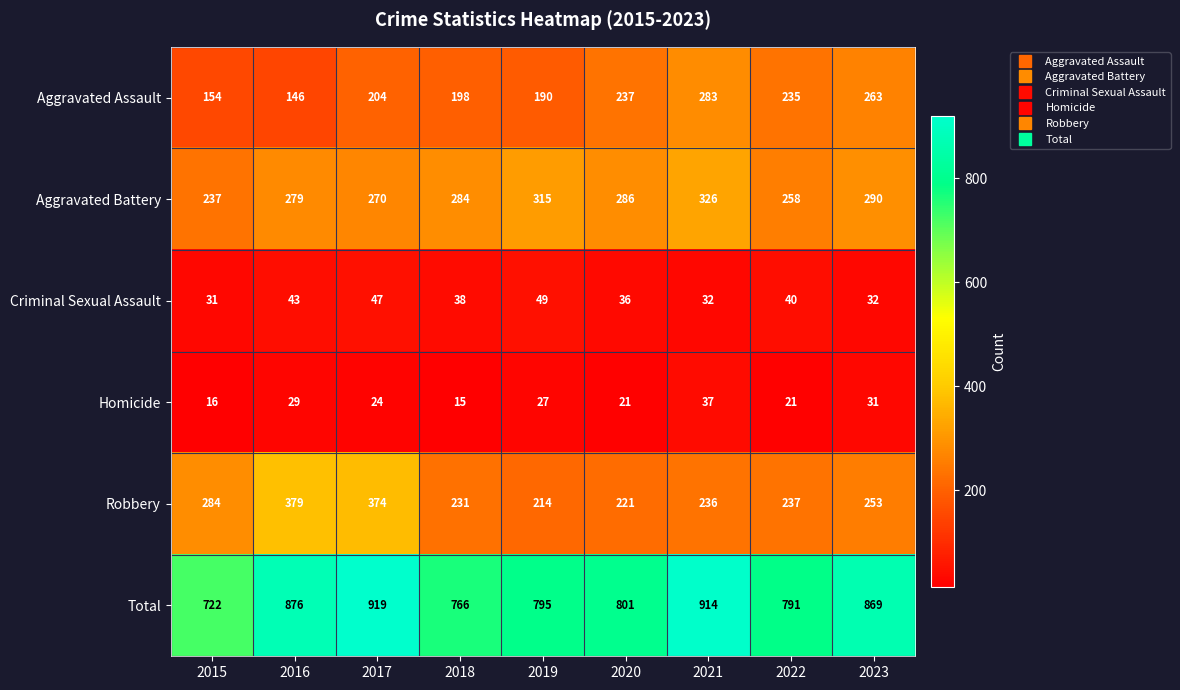

Which category has the highest value across all series?

2017